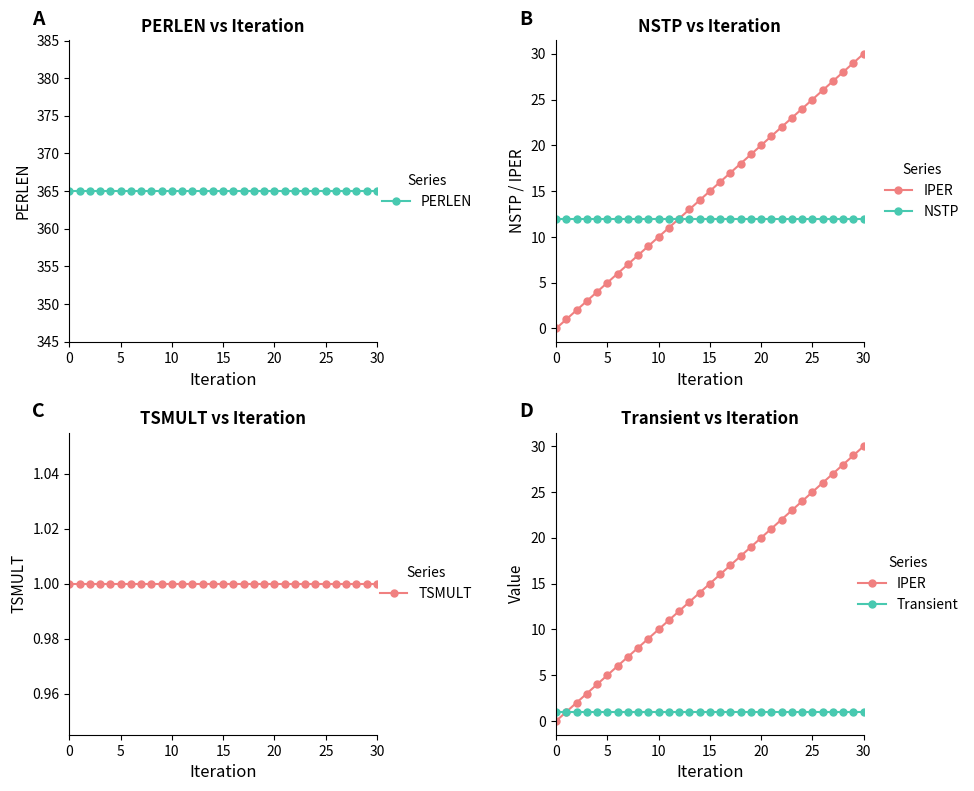

Is the value of NSTP at 7 greater than the value of TSMULT at 17?

Yes